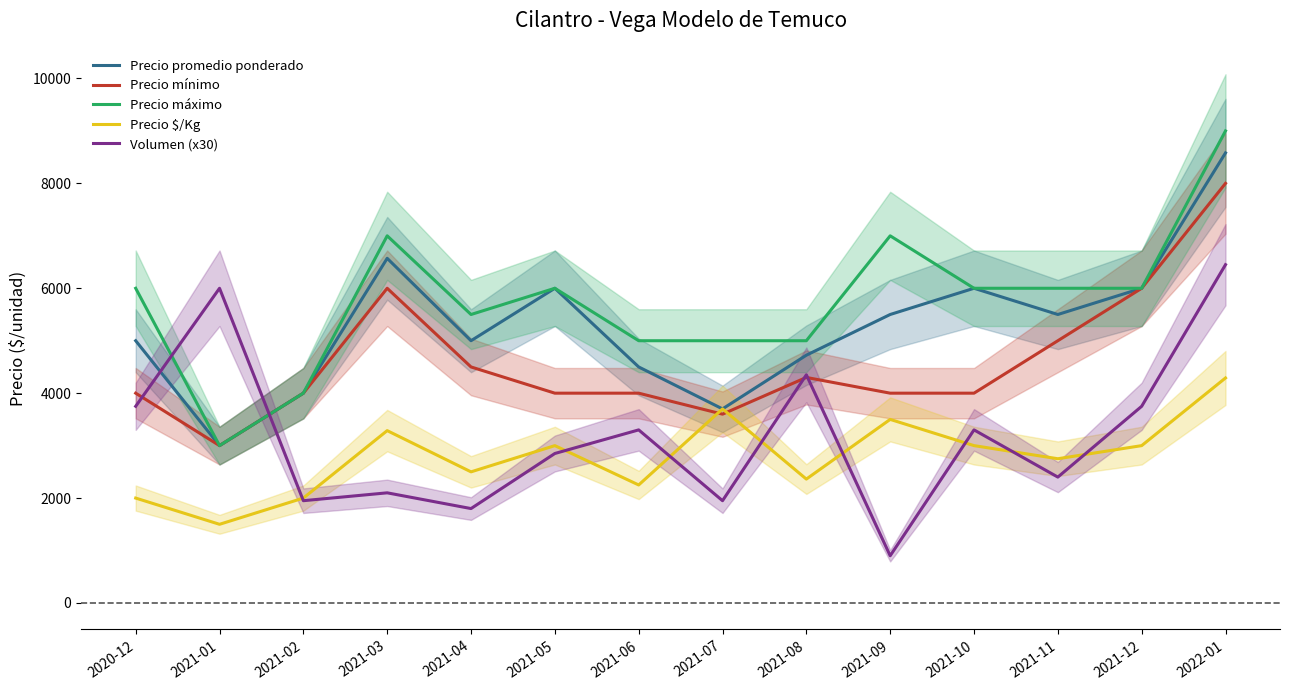

True or false: Precio promedio ponderado has more than 0 interior local peaks.

True